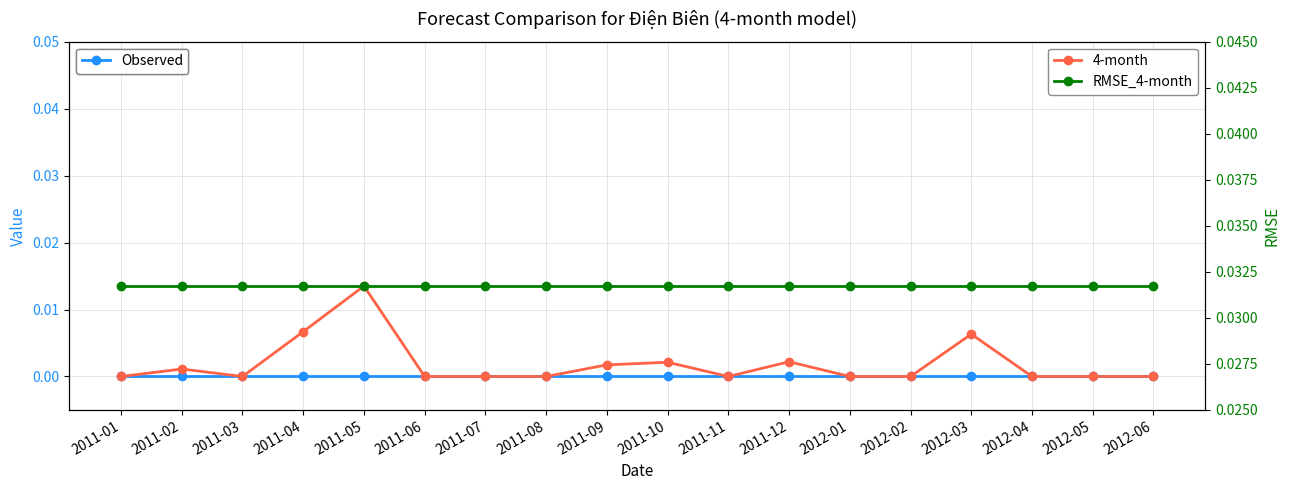

Rank the series at 2011-07 from lowest to highest value.

Observed, 4-month, RMSE_4-month